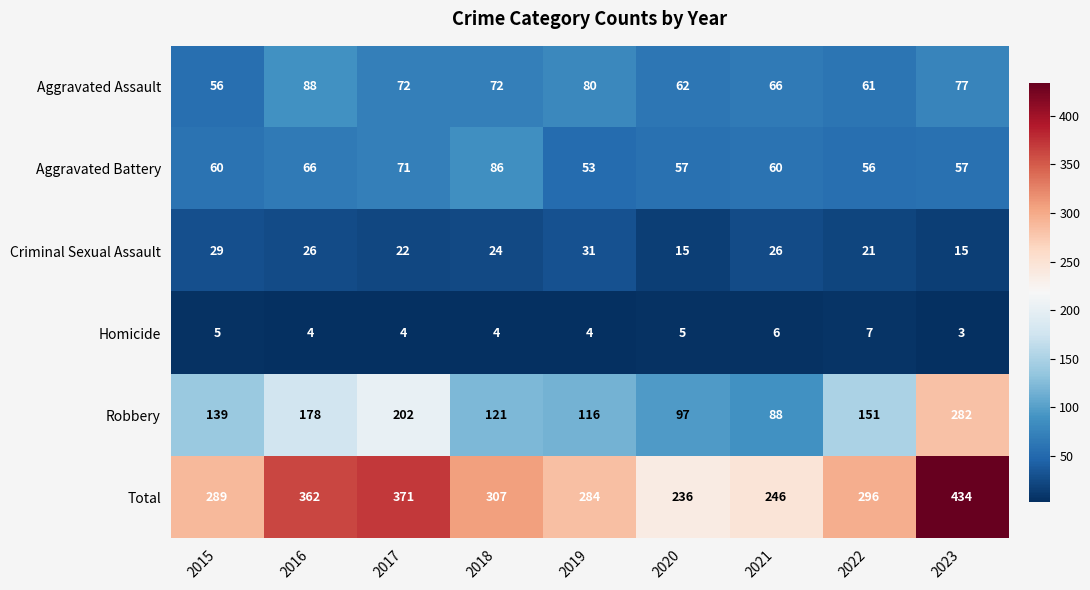

The value of Aggravated Battery at 2021 is 60. True or false?

True